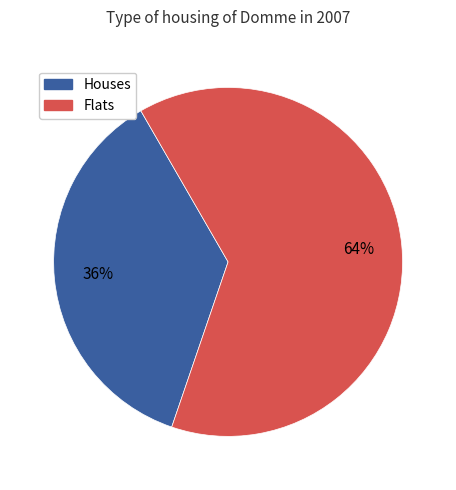

To the nearest percent, what is the average slice percentage?

50%